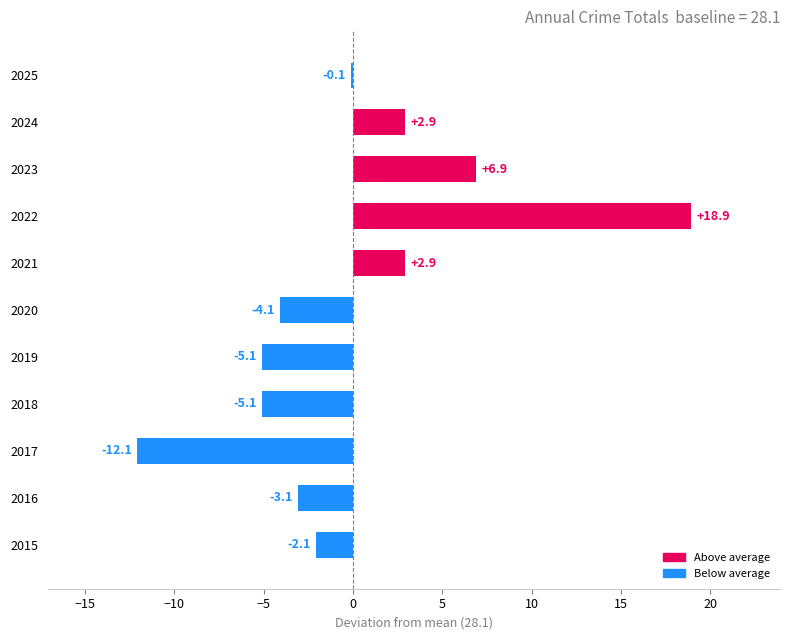

How many distinct data groups are displayed?

1